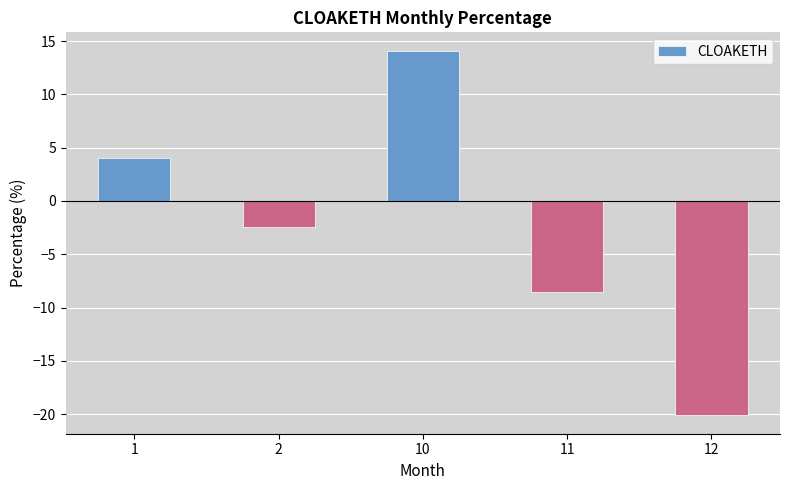

Which has a higher value, 11 or 10?

10